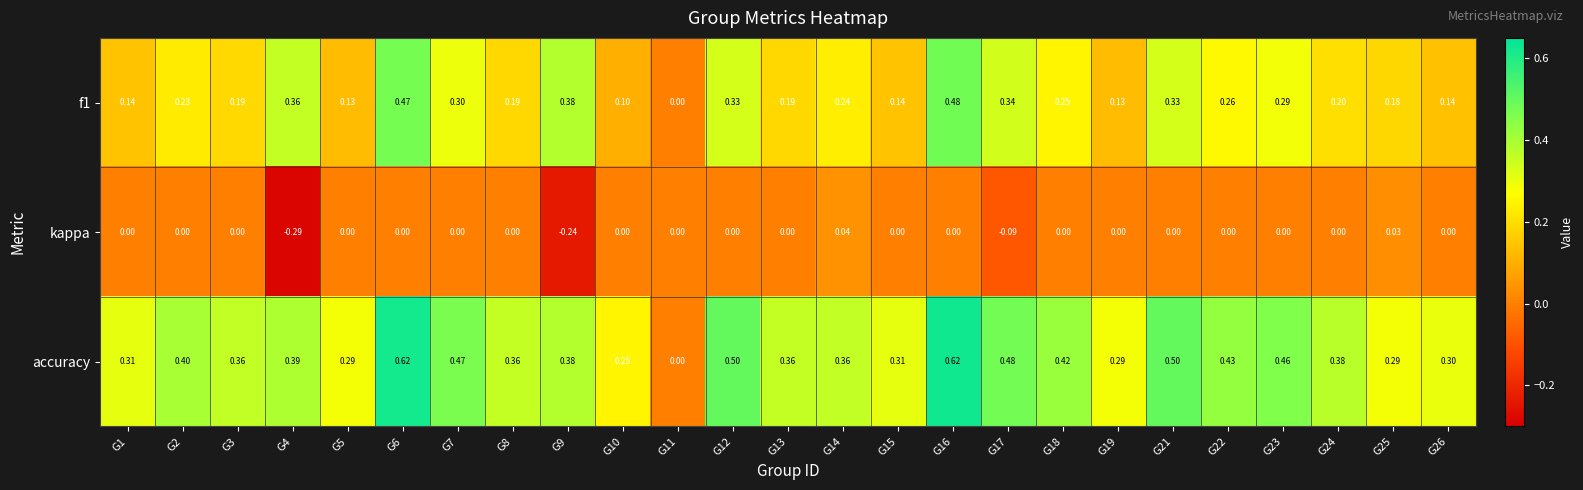

Which series has the largest range (max minus min)?

accuracy